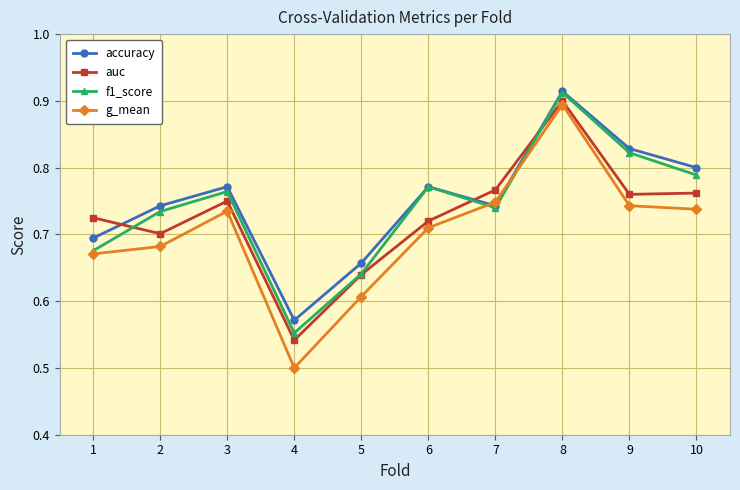

The value of f1_score at 8 is 1.6. True or false?

False